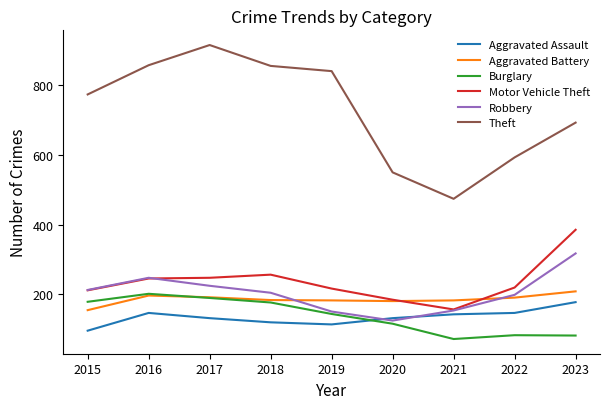

Which series changed the most between 2022 and 2023?

Motor Vehicle Theft